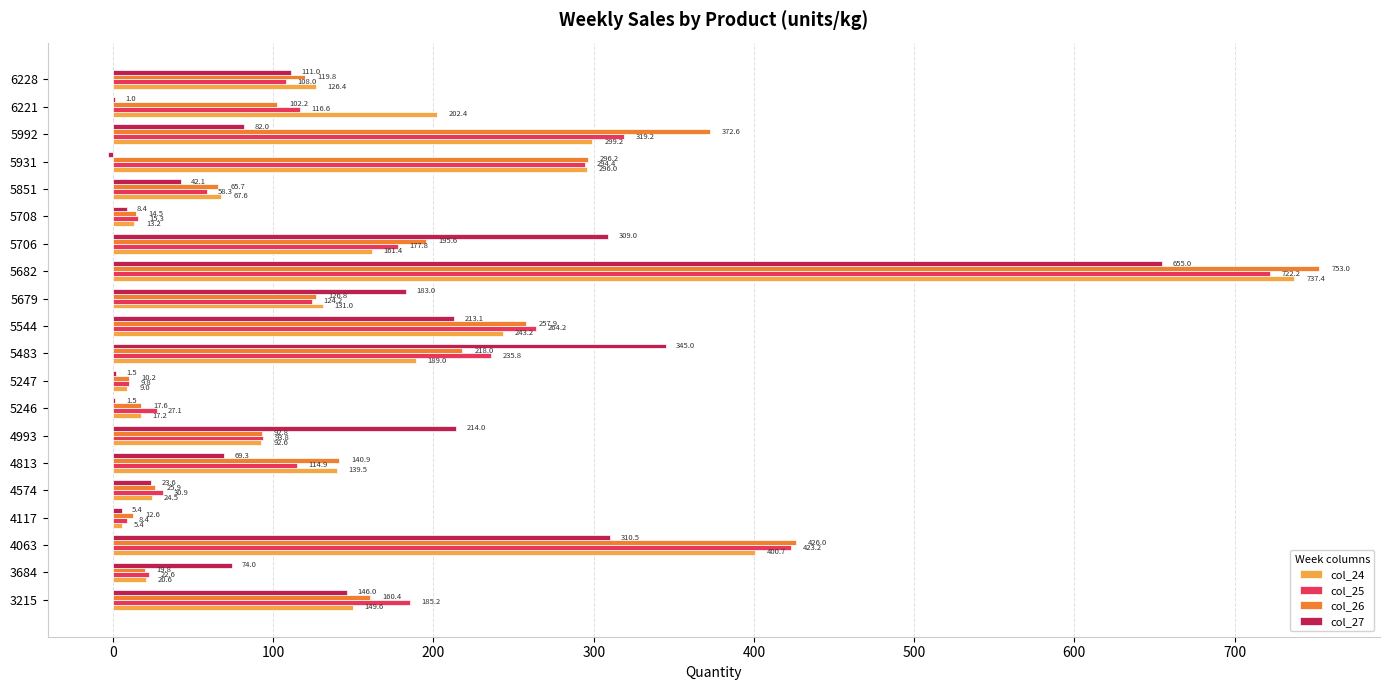

The value of col_27 at 4117 is 5.4. True or false?

True